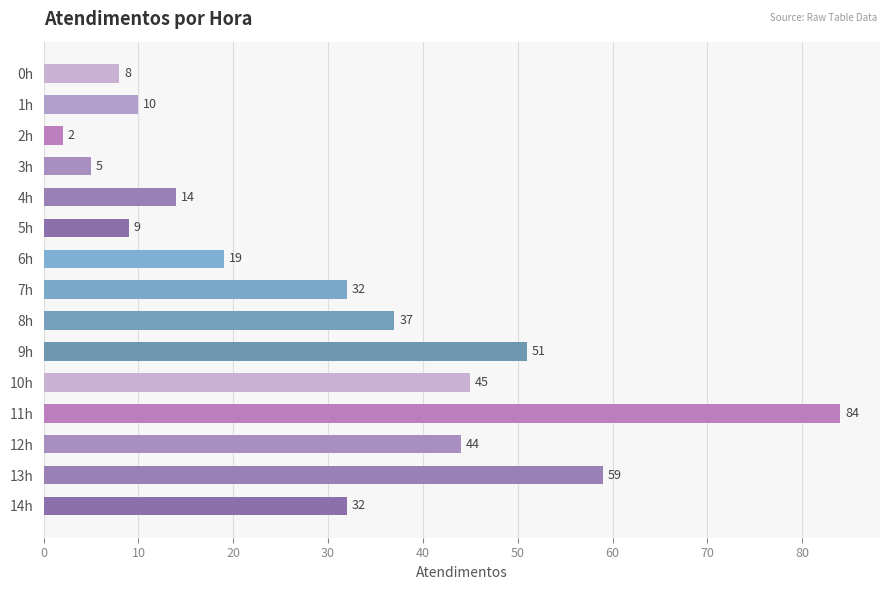

Reading bottom to top, what are all the values shown in this chart?

14h=32	13h=59	12h=44	11h=84	10h=45	9h=51	8h=37	7h=32	6h=19	5h=9	4h=14	3h=5	2h=2	1h=10	0h=8